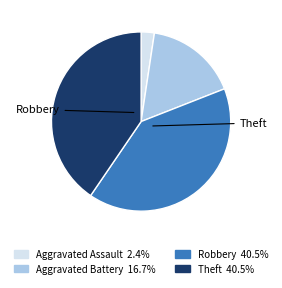

Is there any slice that represents more than half of the pie?

No